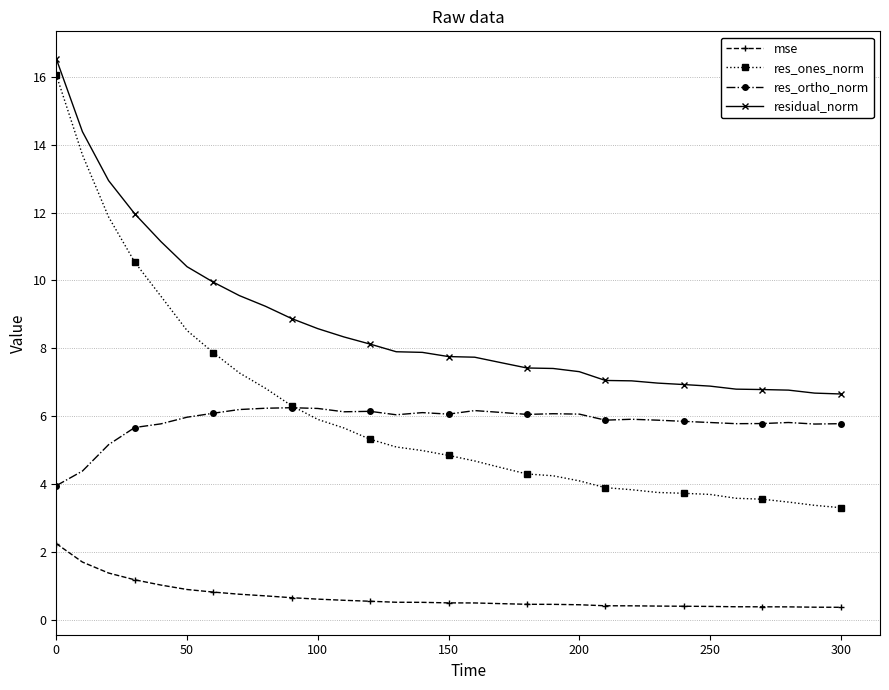

True or false: residual_norm and res_ones_norm intersect in this chart.

False